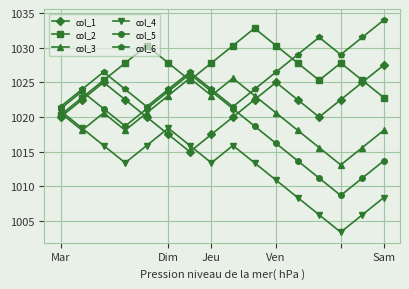

Count the number of data series in this chart.

6